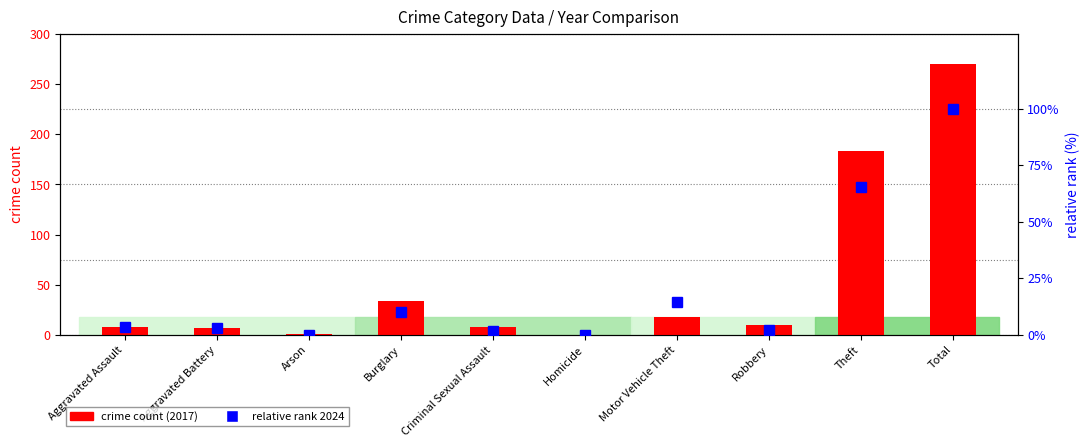

True or false: crime count (2017) has a value of 34.0 at Burglary.

True